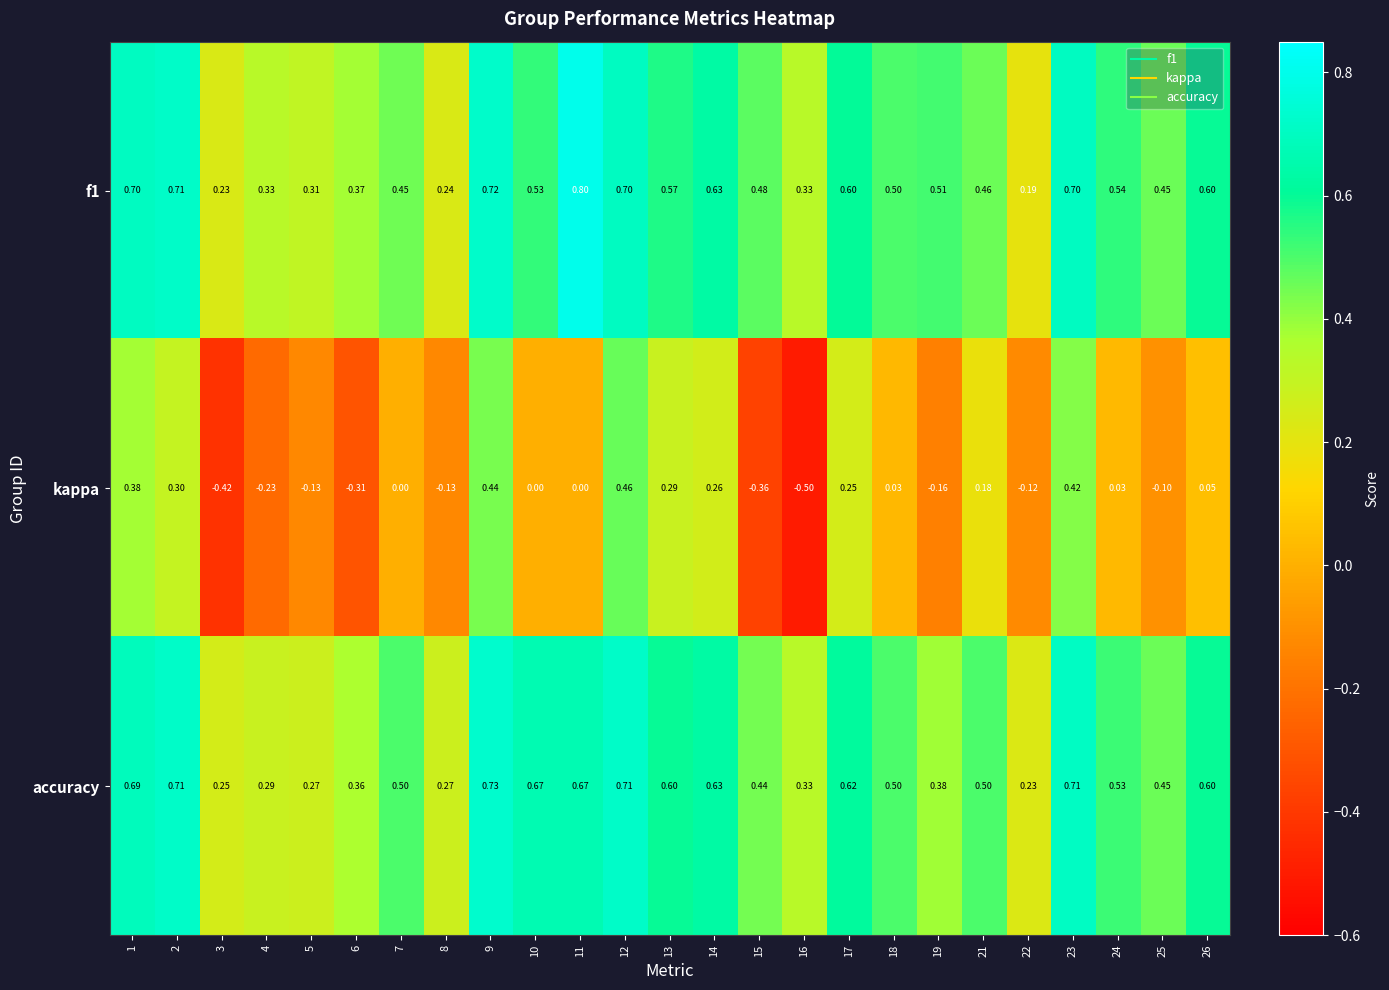

Which series has the widest spread of values?

kappa